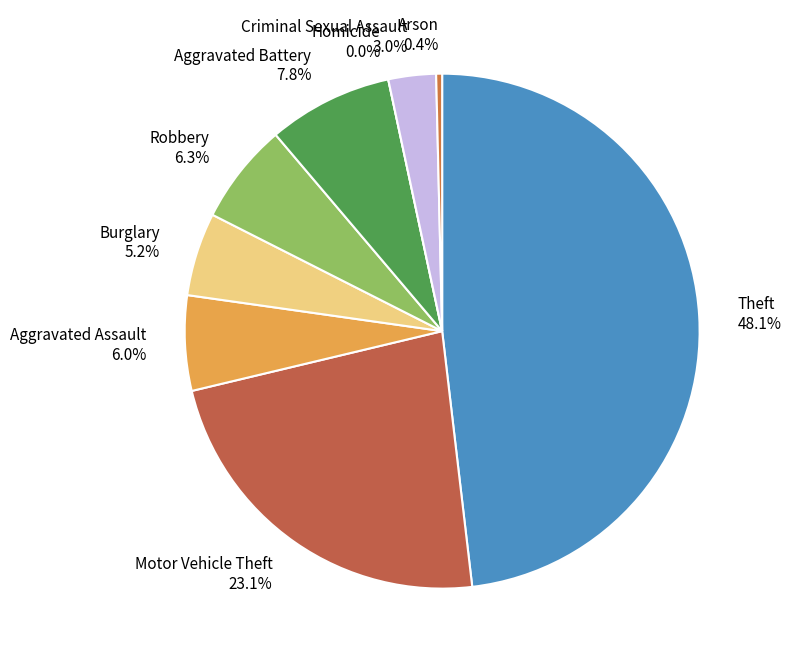

Which has a higher value, Arson or Aggravated Assault?

Aggravated Assault